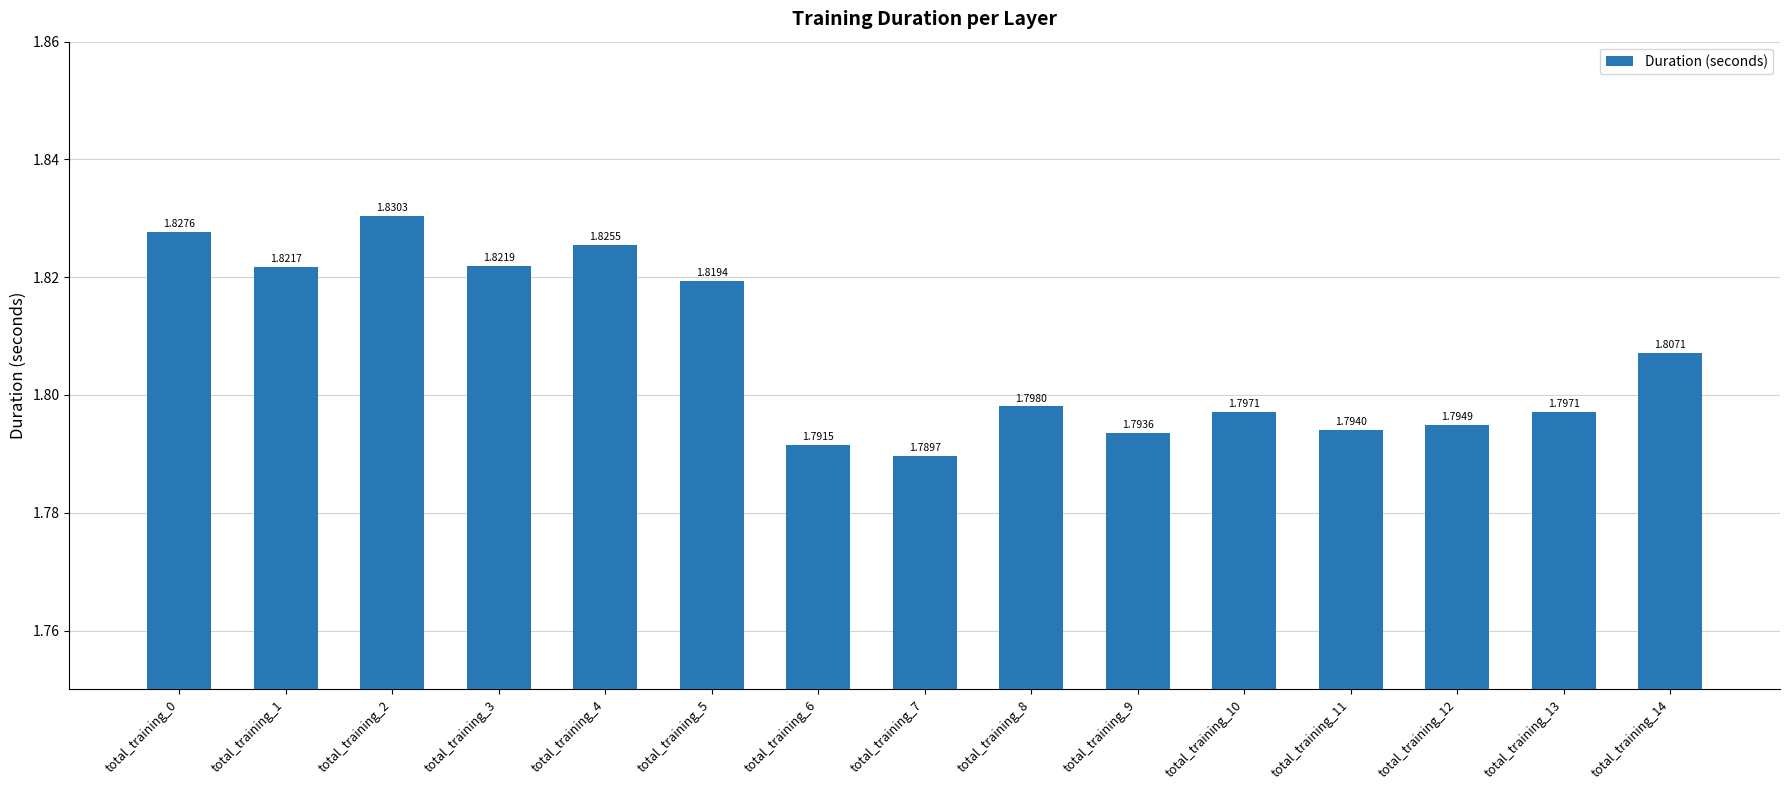

What is the sum of the values at total_training_6 and total_training_3?

3.6